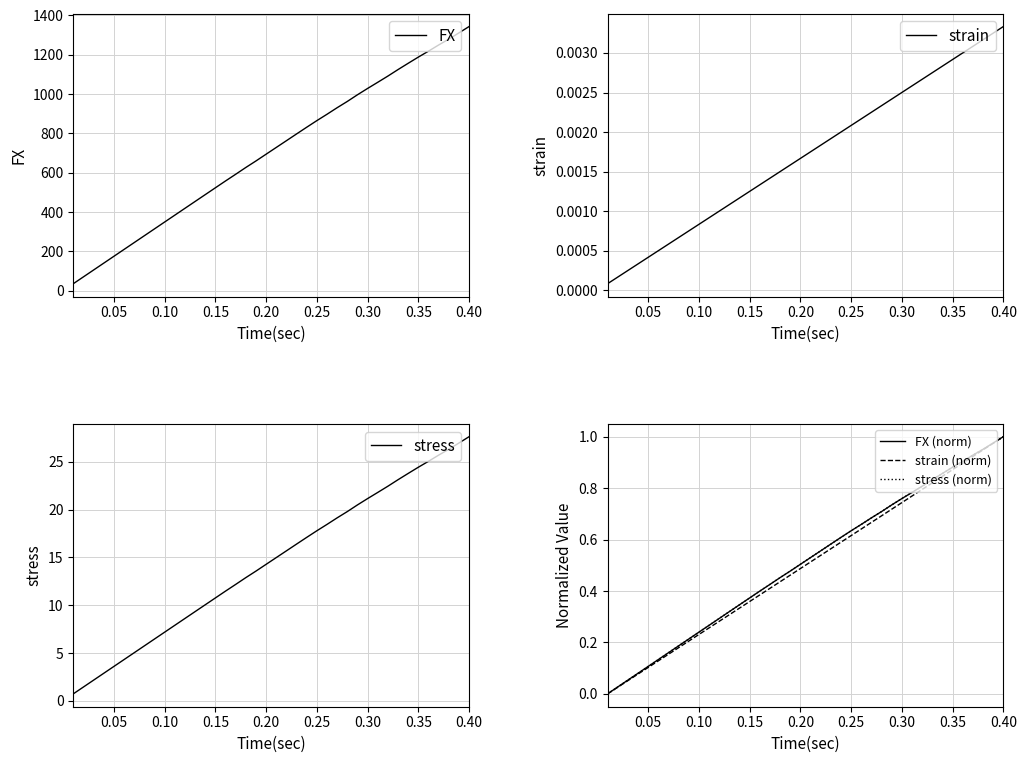

What is the maximum value for FX?

1343.4